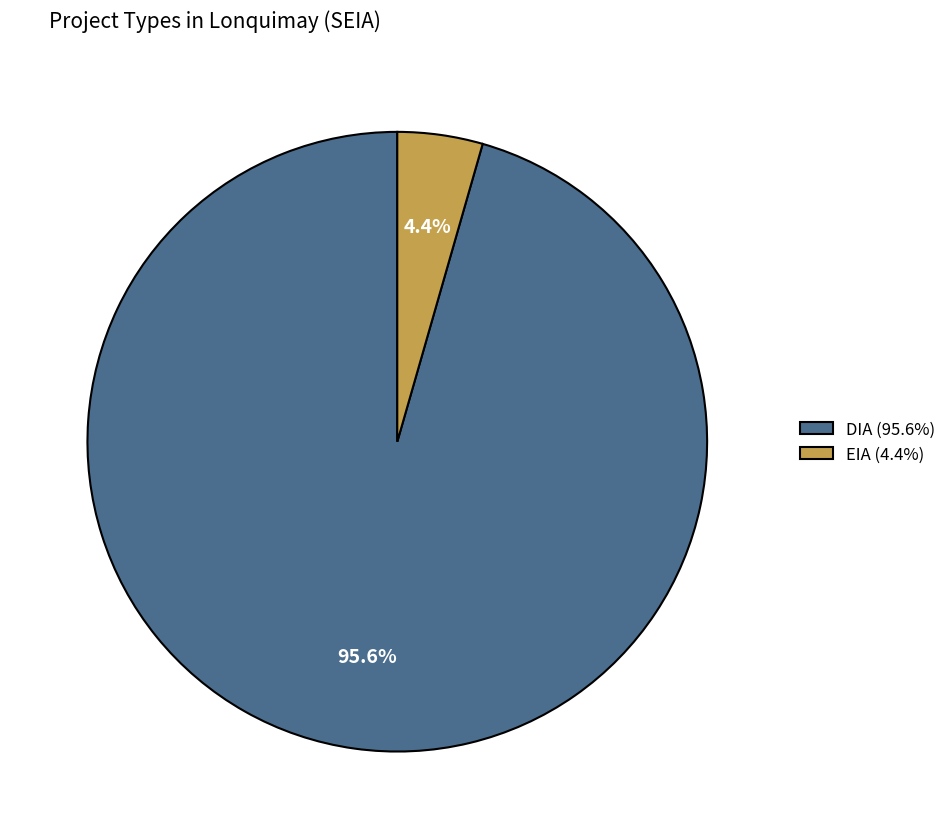

Rank the categories by value from lowest to highest.

EIA, DIA